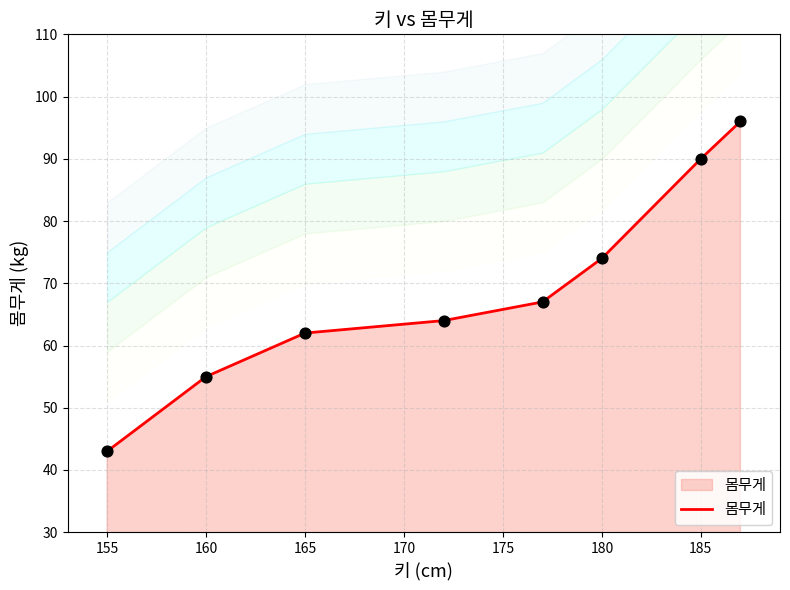

The 몸무게 series shows 90 at 185. True or false?

True